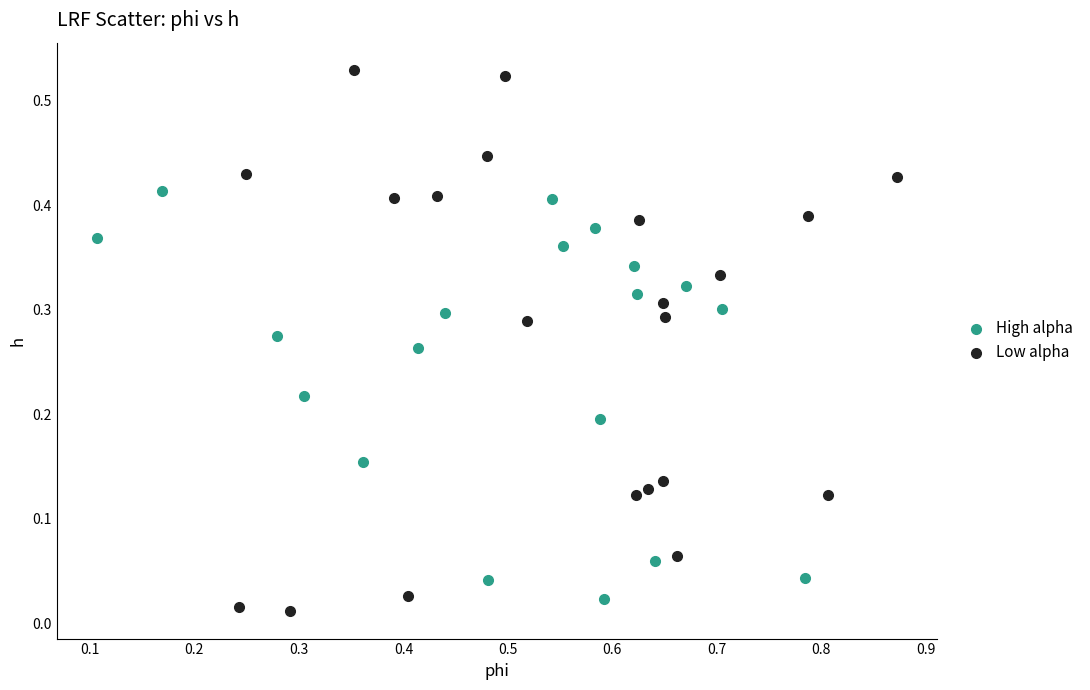

Which series contains the highest Y value?

Low alpha